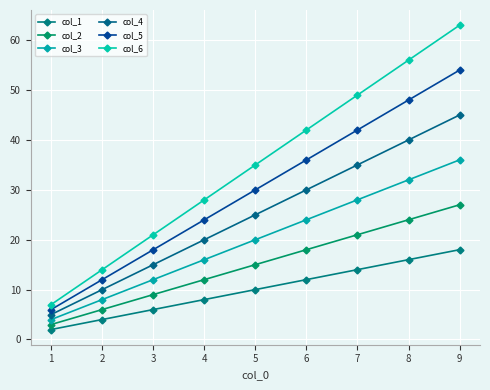

What is the value of the col_5 point at the 6th from the left?

36